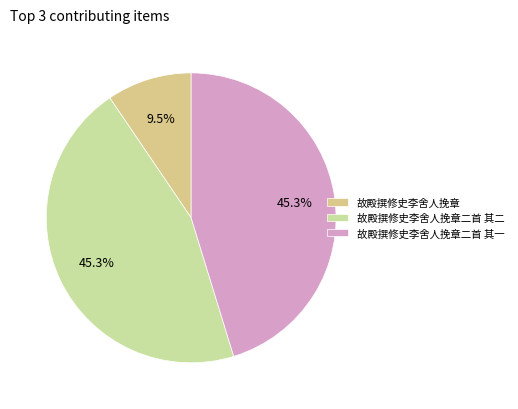

Is 故殿撰修史李舍人挽章二首 其二 the majority of the pie?

No